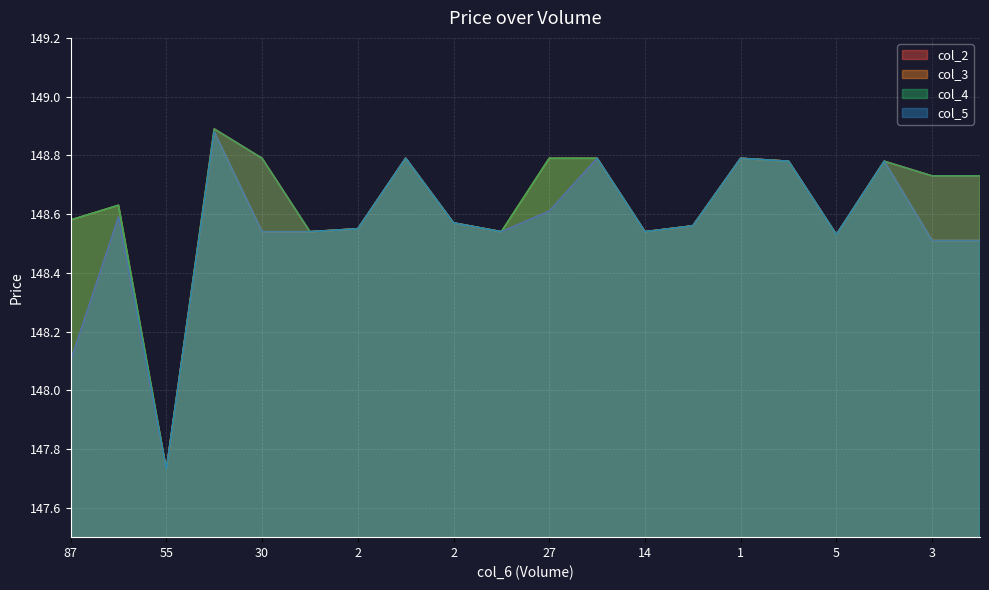

How many lines are shown in the chart?

4